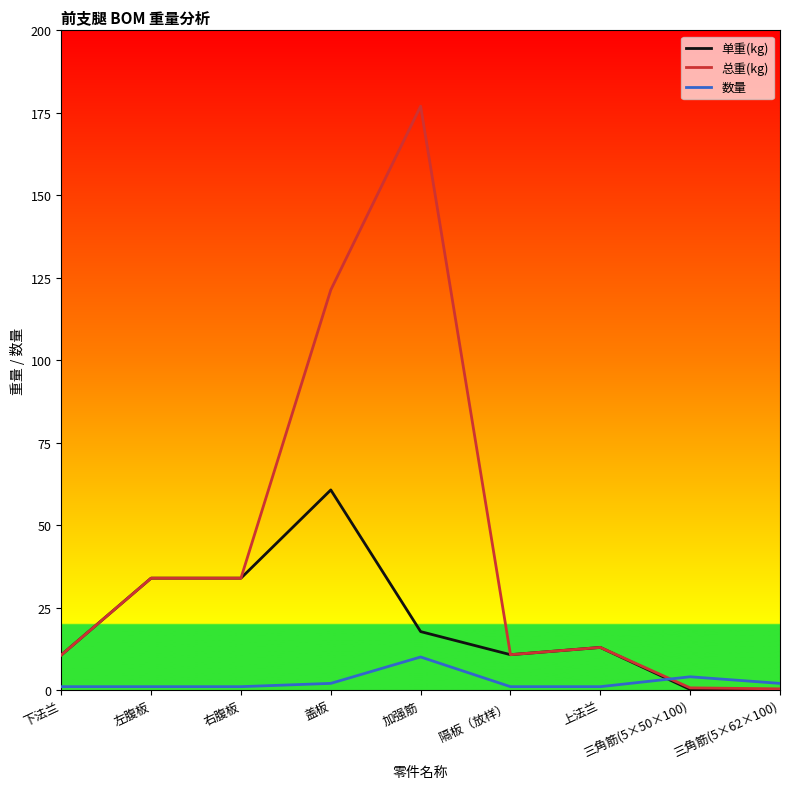

Which series has the largest total across all categories?

总重(kg)